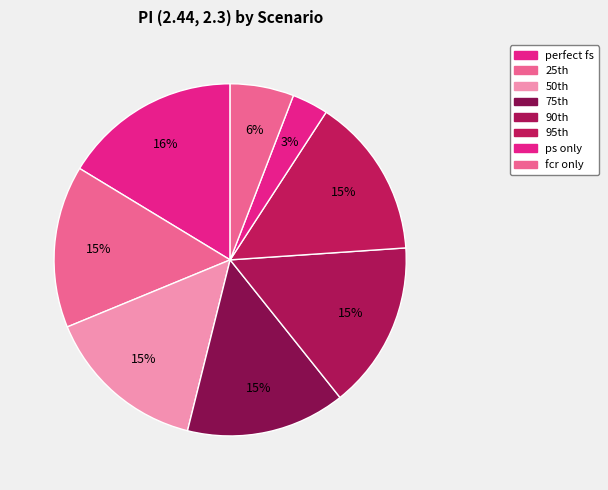

Rank the categories by value from lowest to highest.

ps only, fcr only, 75th, 95th, 50th, 25th, 90th, perfect fs